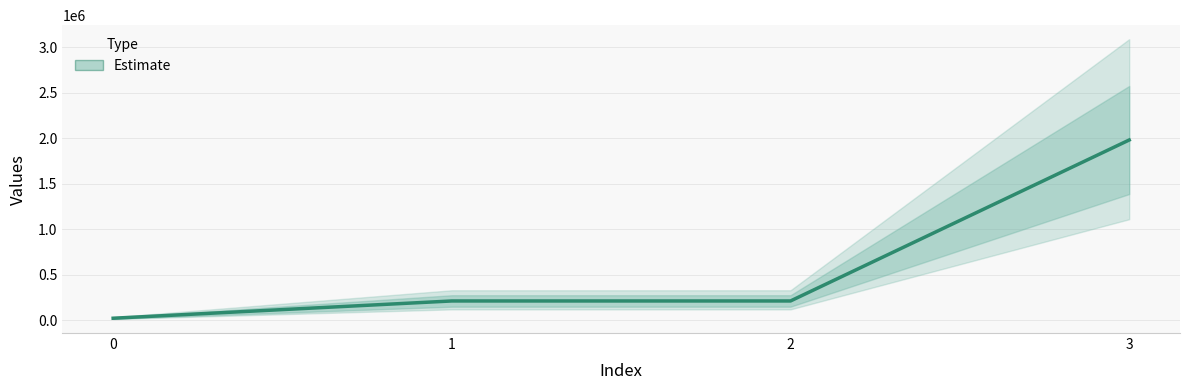

How many distinct data groups are displayed?

1